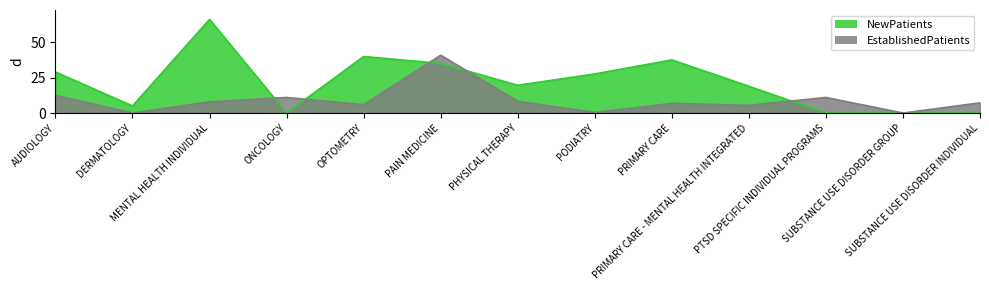

Rank the categories by NewPatients value from lowest to highest.

ONCOLOGY, PTSD SPECIFIC INDIVIDUAL PROGRAMS, SUBSTANCE USE DISORDER GROUP, SUBSTANCE USE DISORDER INDIVIDUAL, DERMATOLOGY, PRIMARY CARE - MENTAL HEALTH INTEGRATED, PHYSICAL THERAPY, PODIATRY, AUDIOLOGY, PAIN MEDICINE, PRIMARY CARE, OPTOMETRY, MENTAL HEALTH INDIVIDUAL